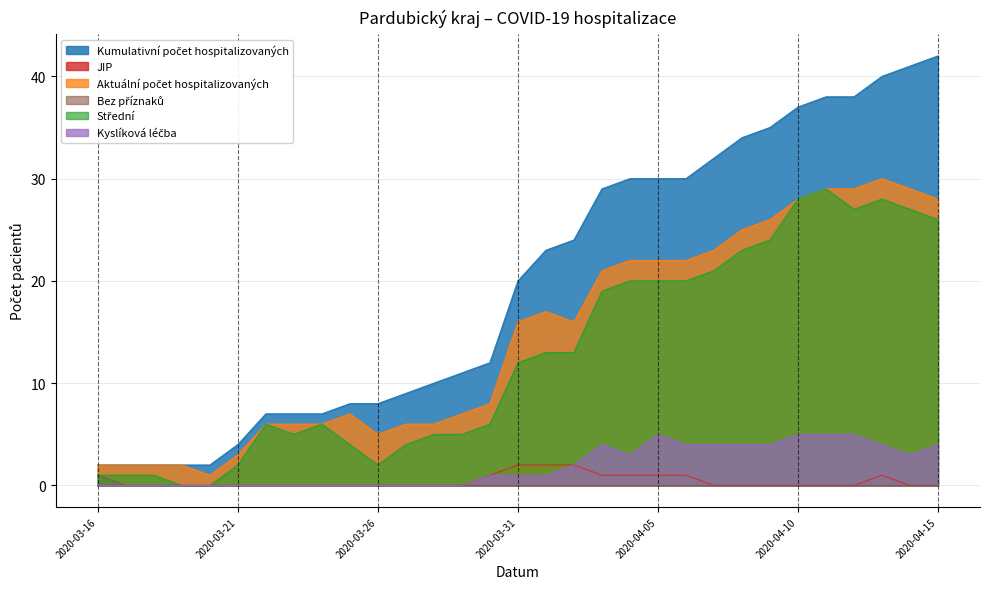

Rank the categories by Bez příznaků value from lowest to highest.

2020-03-17, 2020-03-18, 2020-03-19, 2020-03-20, 2020-03-21, 2020-03-22, 2020-03-23, 2020-03-24, 2020-03-25, 2020-03-26, 2020-03-27, 2020-03-28, 2020-03-29, 2020-03-30, 2020-03-31, 2020-04-01, 2020-04-02, 2020-04-03, 2020-04-04, 2020-04-05, 2020-04-06, 2020-04-07, 2020-04-08, 2020-04-09, 2020-04-10, 2020-04-11, 2020-04-12, 2020-04-13, 2020-04-14, 2020-04-15, 2020-03-16